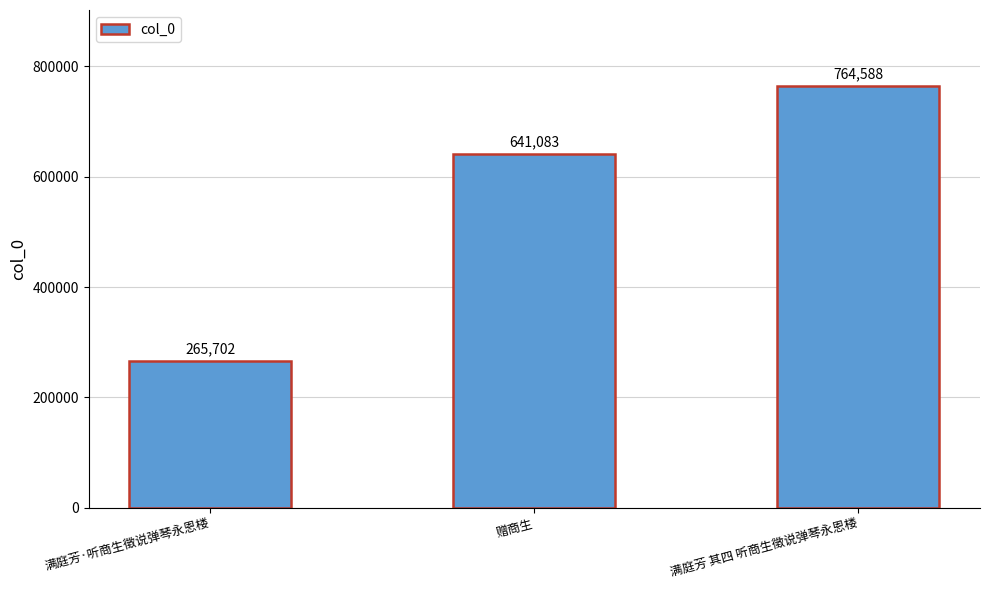

Which label corresponds to the largest value in the chart?

满庭芳 其四 听商生徵说弹琴永恩楼